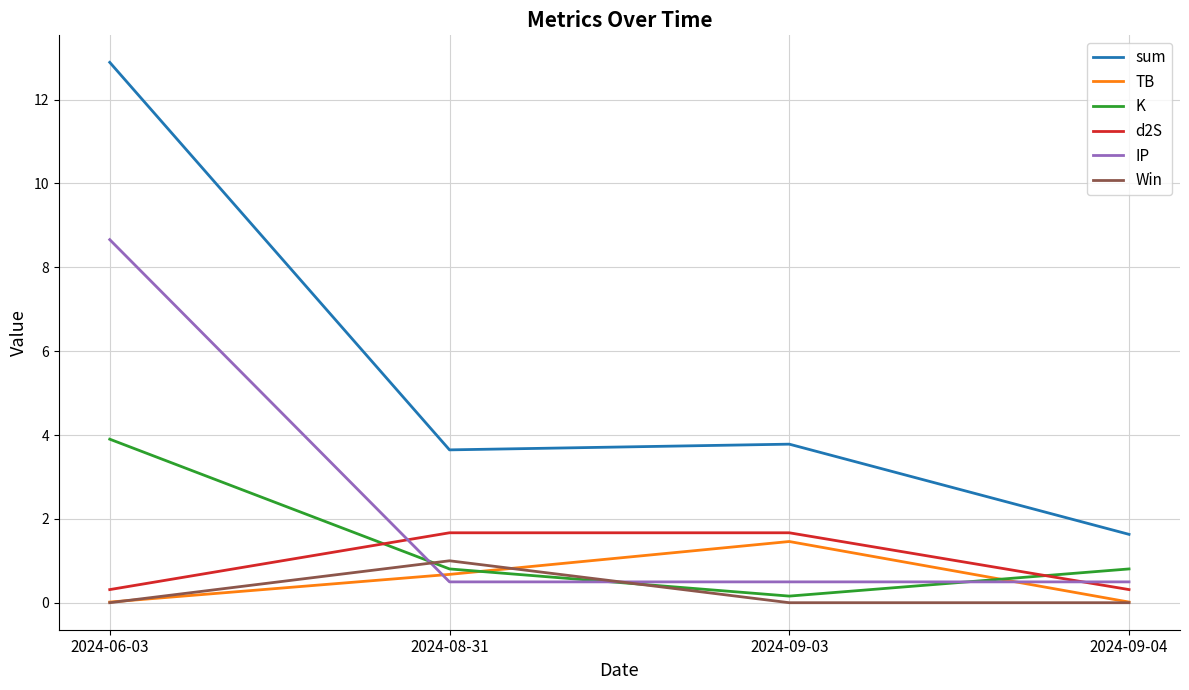

What is the total value across all series at 2024-09-03?

7.6